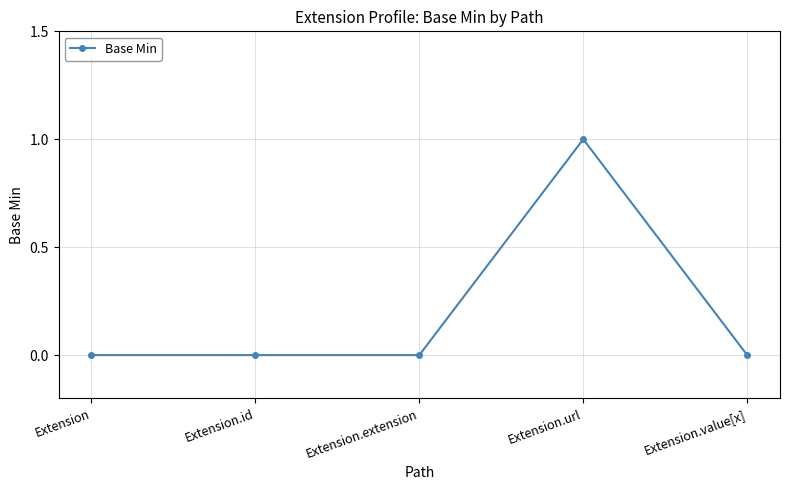

Does the chart display data point markers on the line(s)?

Yes